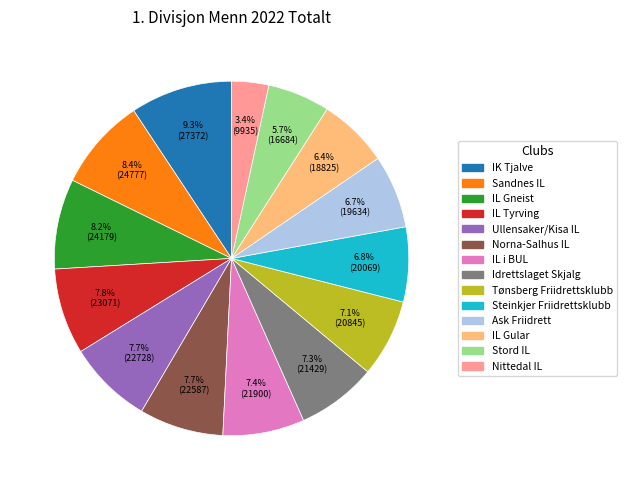

Count the number of slices in the pie.

14